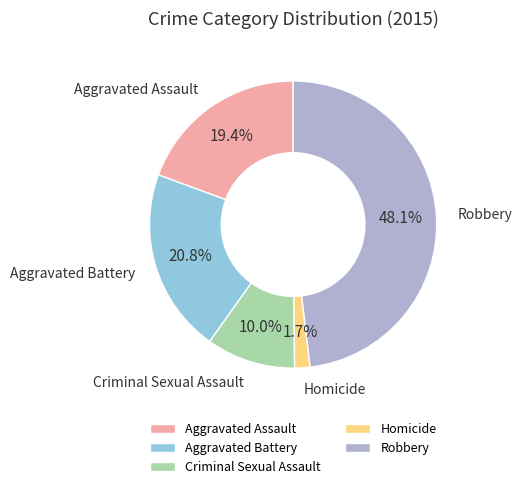

How many segments does this pie chart have?

5